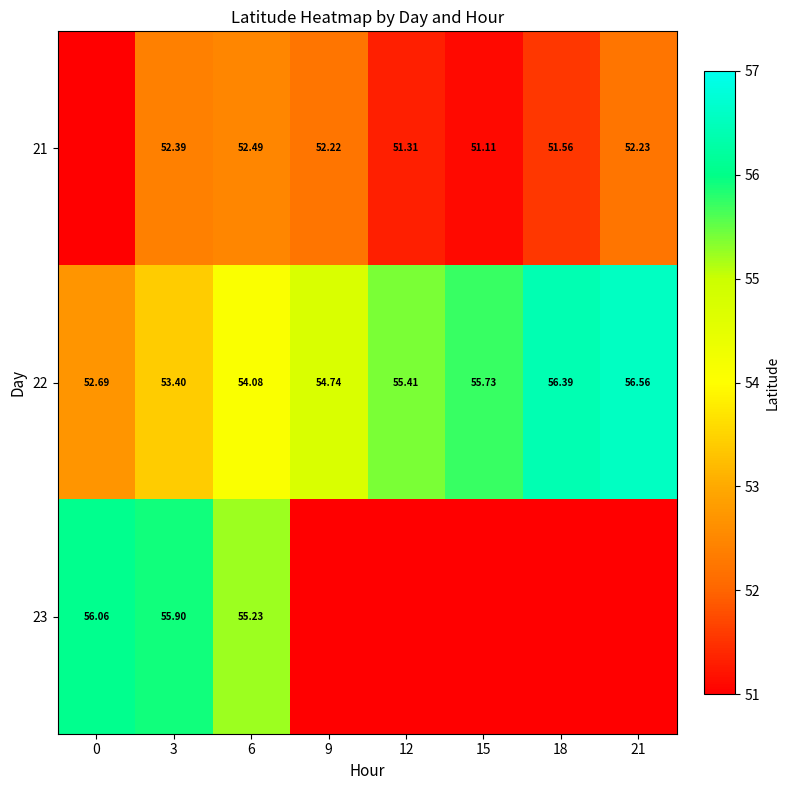

Which category has the lowest value across all series?

15